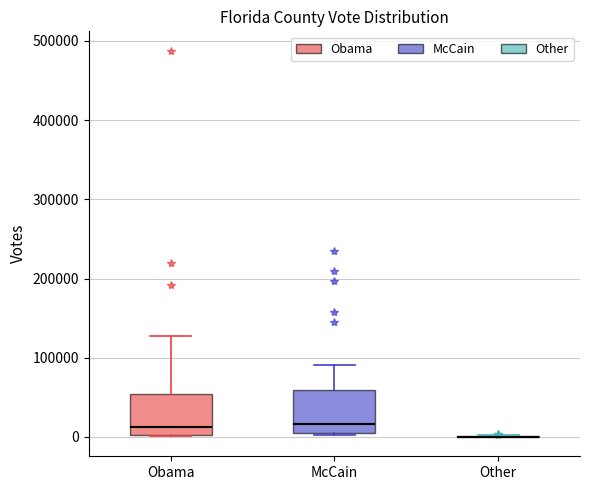

Reading left to right, transcribe this box plot: for each box, give where its median line is, the range the box spans, and where its two whiskers end, as read against the y-axis. The values are not printed on the chart, so give them approximately, as read against the axis.

Obama: median 10000, box 0 to 50000, whiskers 0 to 130000
McCain: median 20000, box 10000 to 60000, whiskers 0 to 90000
Other: box collapsed to a line at 0, whiskers 0 to 0